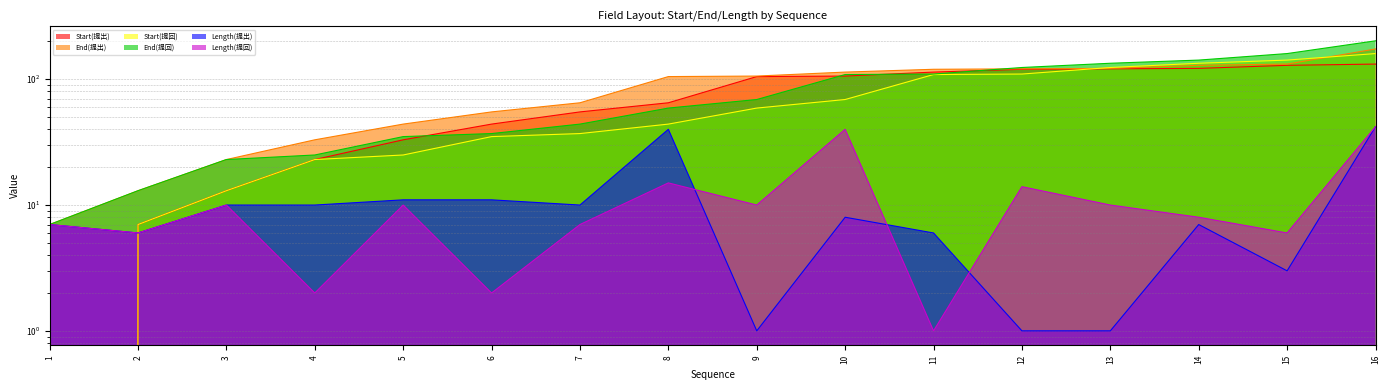

Which has a higher value, 11 or 6?

11